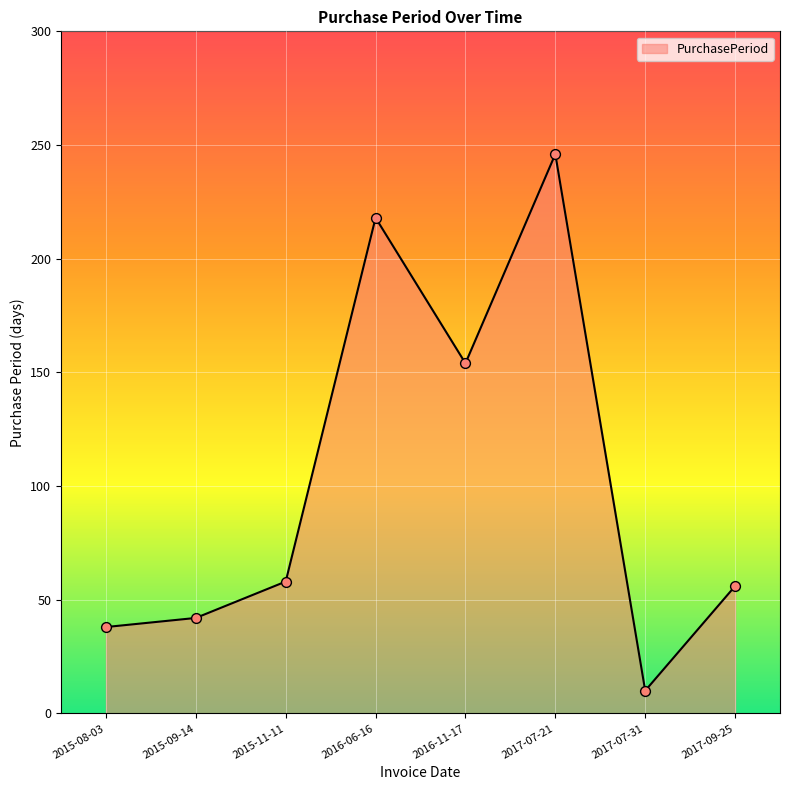

Which has a higher value, 2017-07-31 or 2017-07-21?

2017-07-21